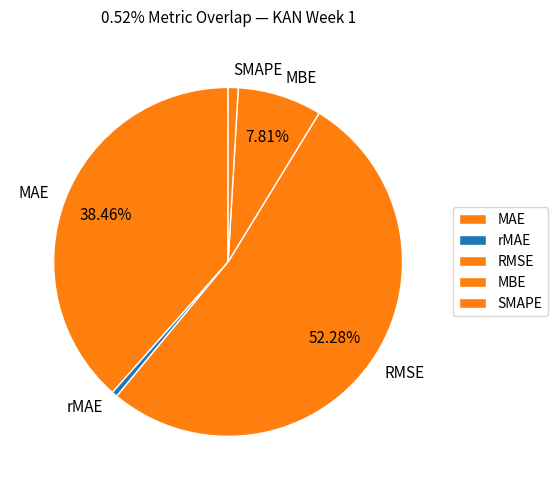

How many slices are in this pie chart?

5